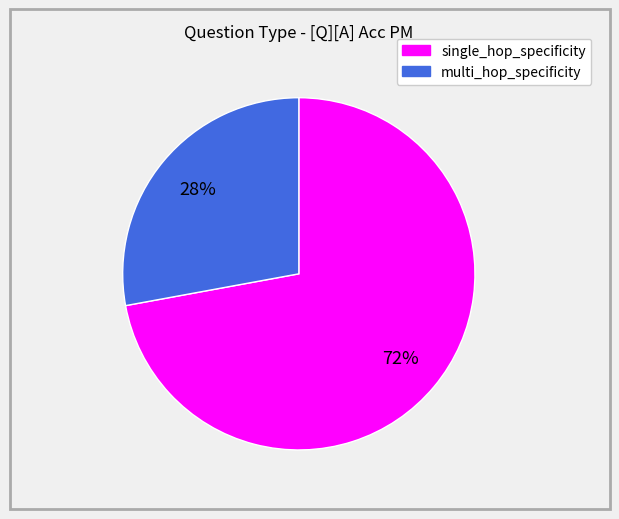

What percentage is the single_hop_specificity slice, to the nearest percent?

72%